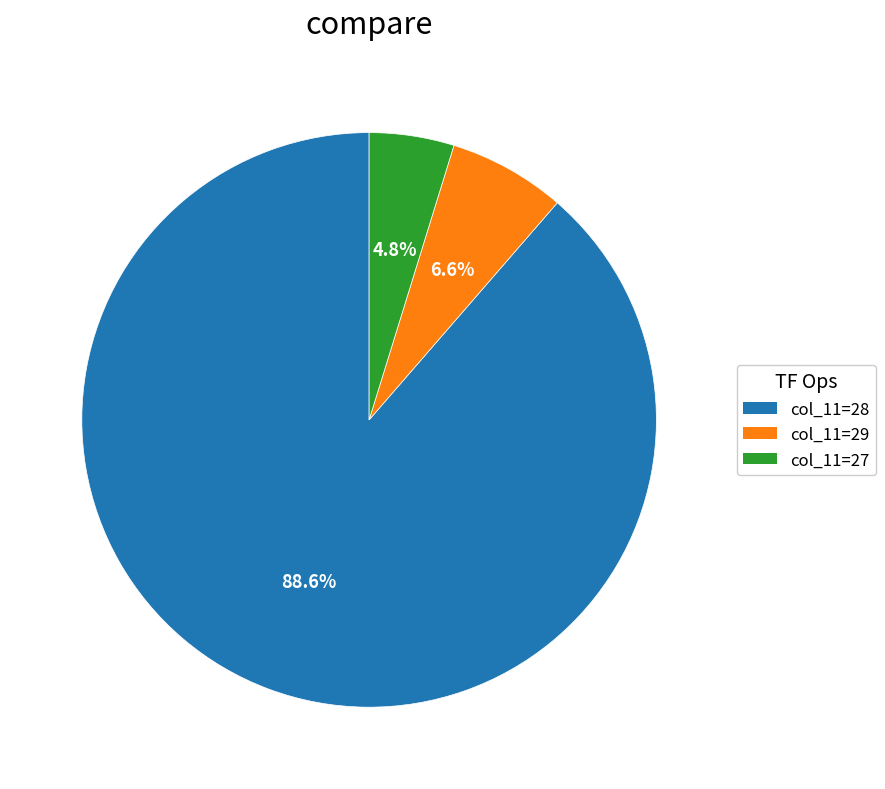

Does any single category account for the majority?

Yes